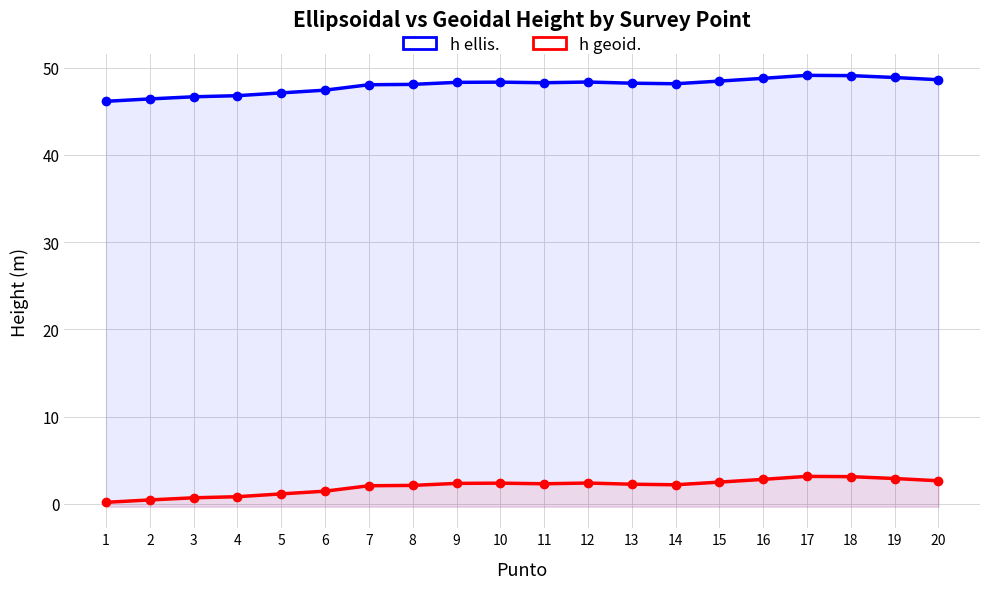

Reading right to left, extract all data points from this chart.

h ellis.: 20=48.6	19=48.9	18=49.1	17=49.1	16=48.8	15=48.5	14=48.2	13=48.2	12=48.4	11=48.3	10=48.3	9=48.3	8=48.1	7=48.0	6=47.4	5=47.1	4=46.8	3=46.7	2=46.4	1=46.1
h geoid.: 20=2.6	19=2.9	18=3.1	17=3.1	16=2.8	15=2.5	14=2.2	13=2.2	12=2.4	11=2.3	10=2.4	9=2.3	8=2.1	7=2.1	6=1.4	5=1.1	4=0.8	3=0.7	2=0.4	1=0.2